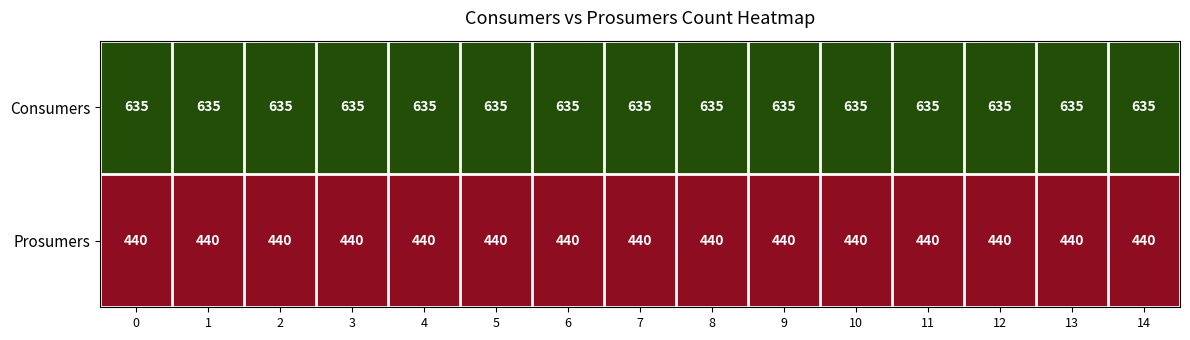

List the series in order of their peak value, highest first.

Consumers, Prosumers